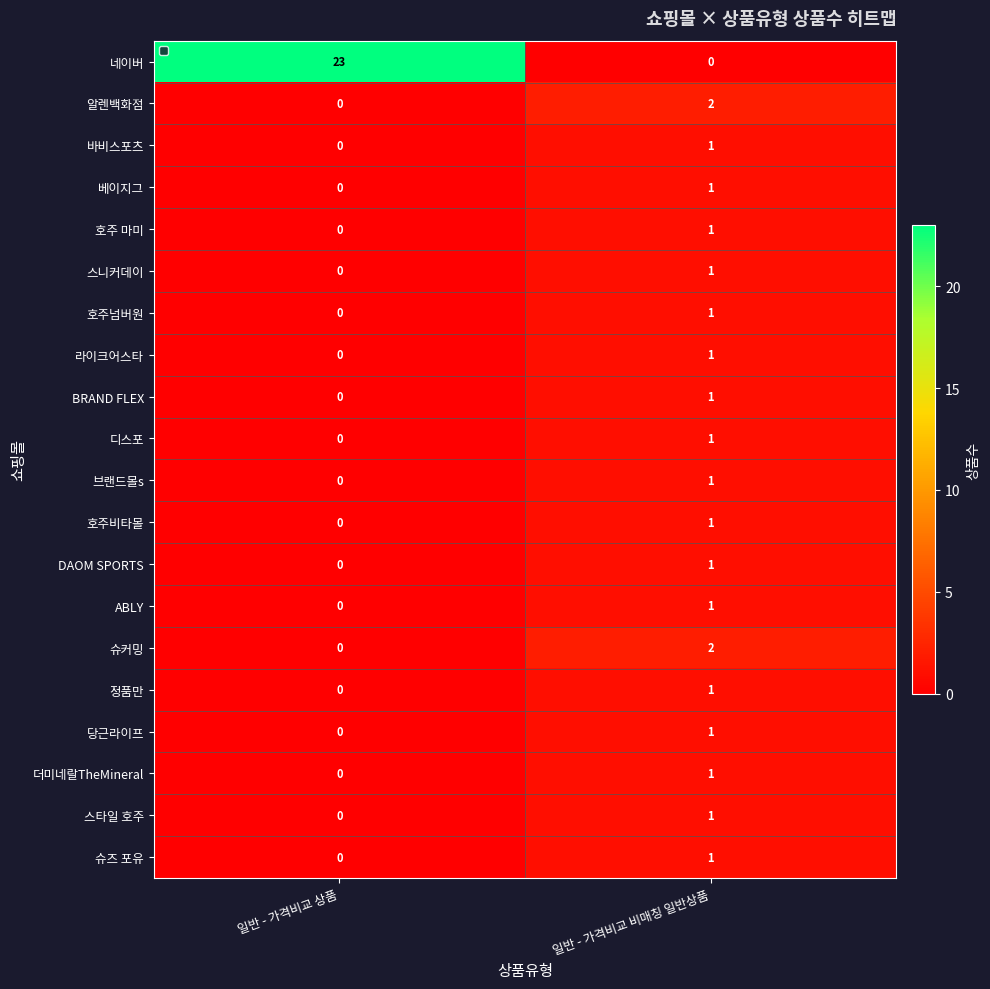

Where is 라이크어스타 nearest to the value 0?

일반 - 가격비교 상품